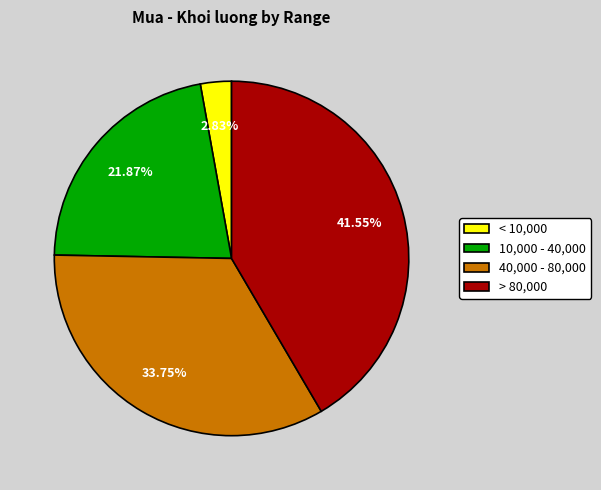

Is there any slice that represents more than half of the pie?

No